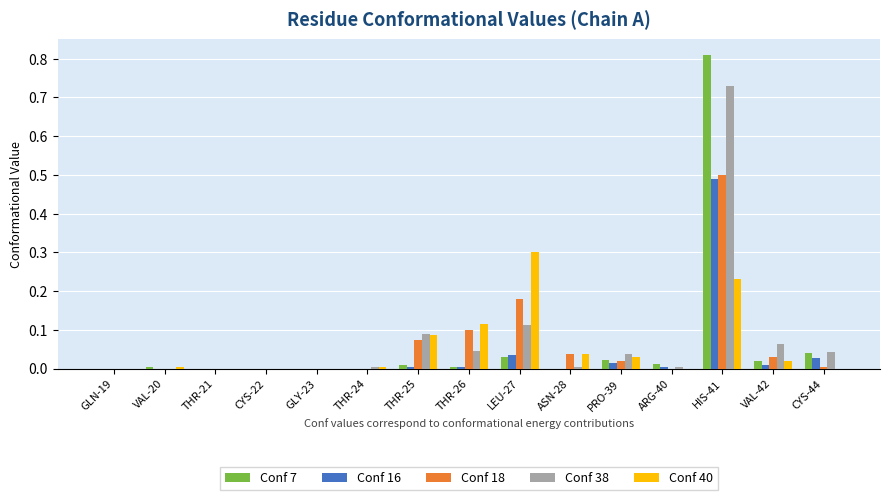

At which label does Conf 40 reach its peak?

LEU-27